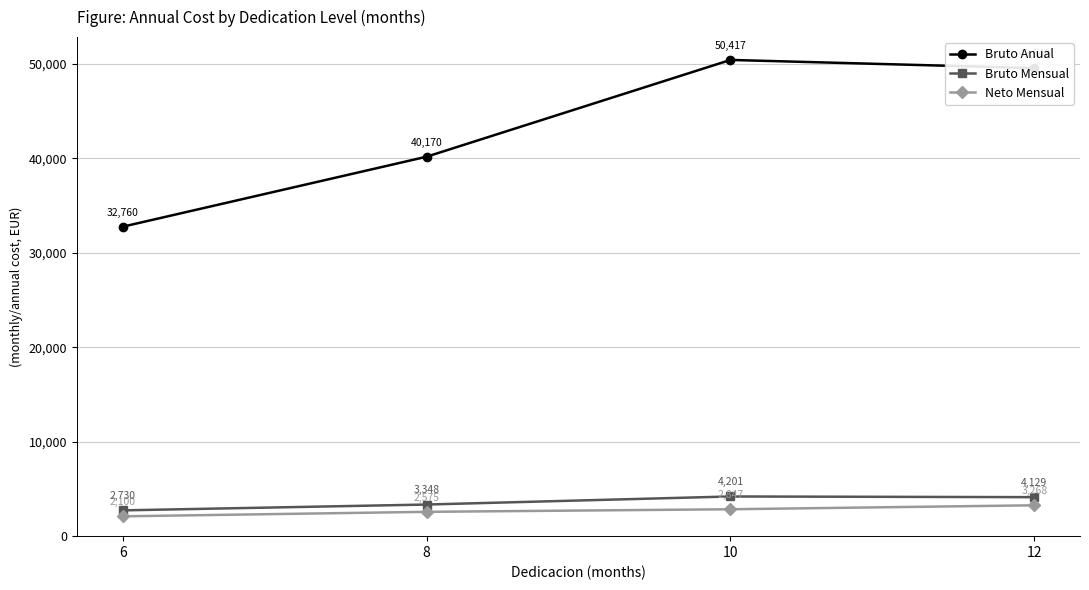

Count the number of data series in this chart.

3